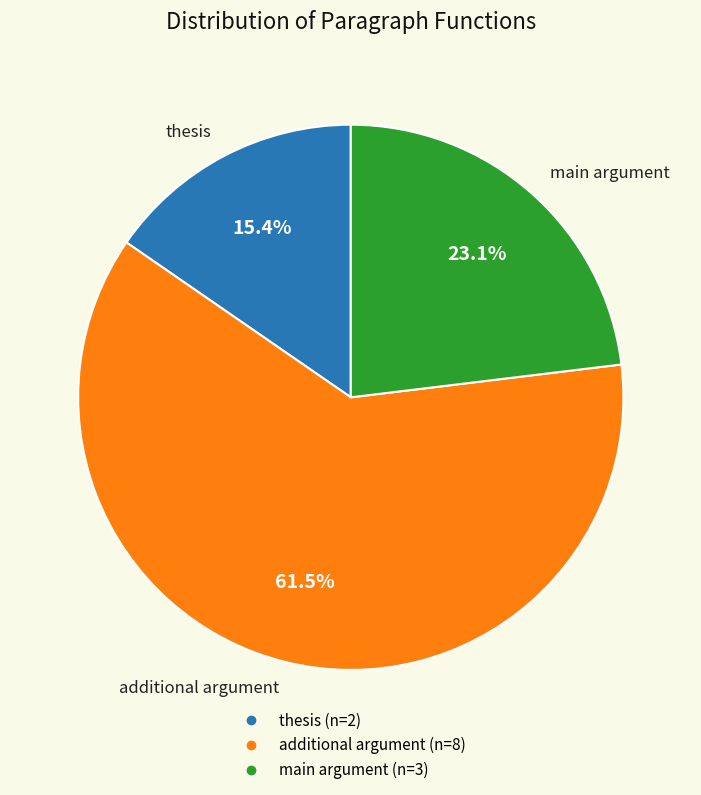

Does additional argument represent more than half of the total?

Yes